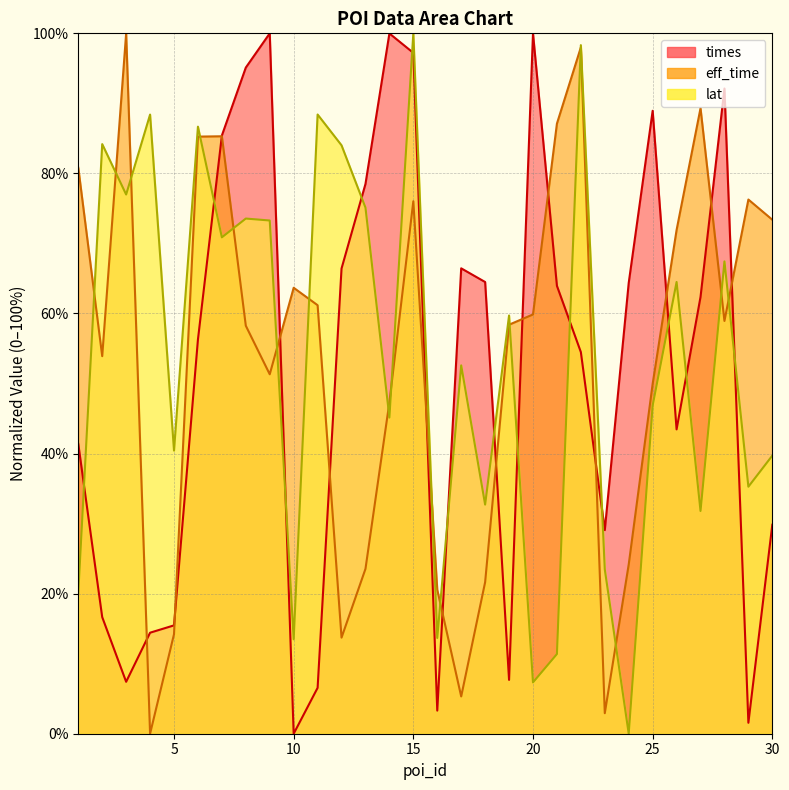

At which label does eff_time first exceed 58?

1